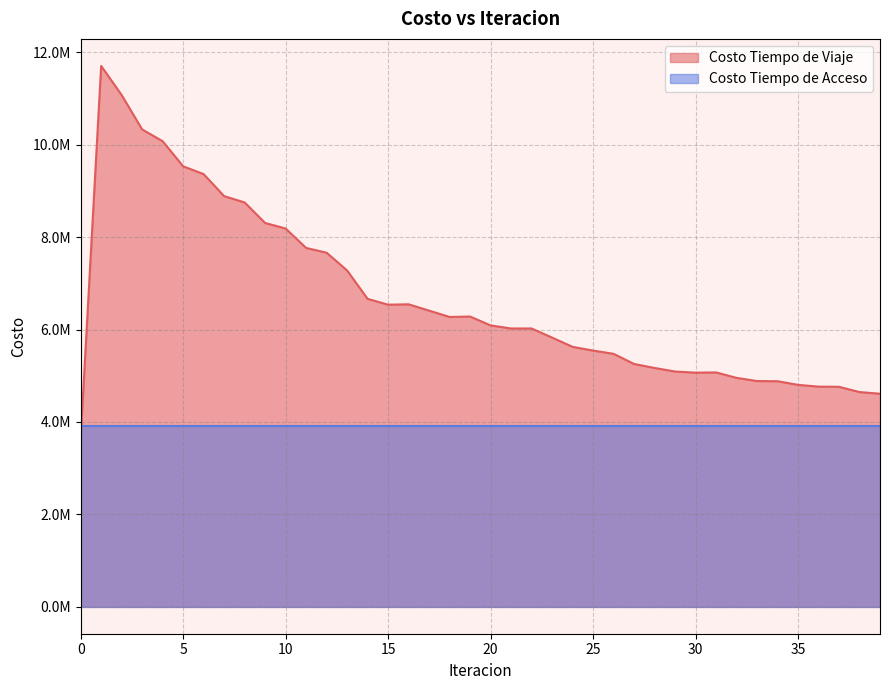

What is the sum of all values?

265889811.1